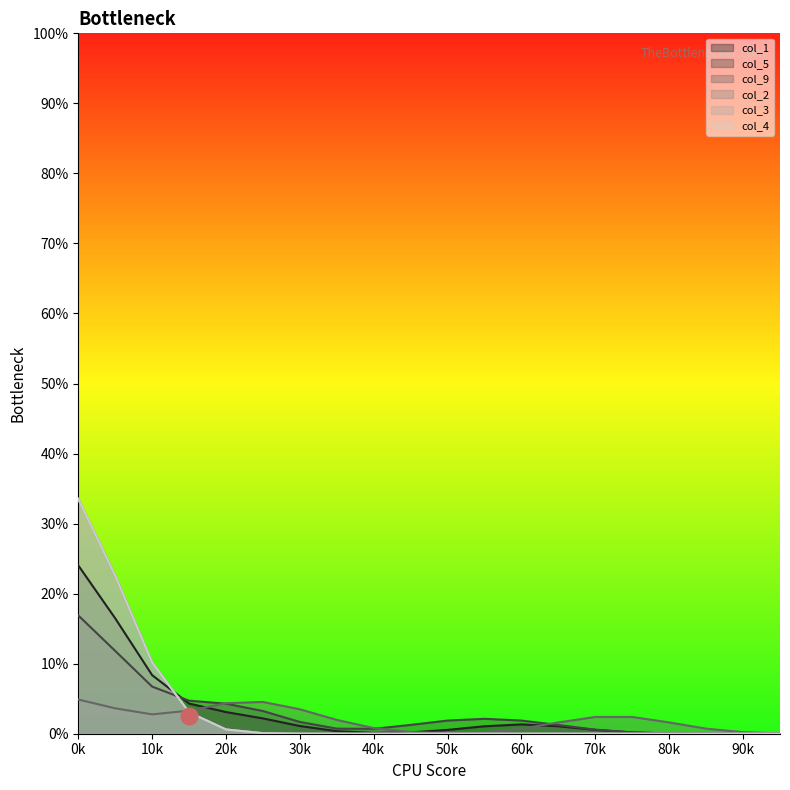

What is the difference between the second highest and minimum values in the col_2_line series?

4.5